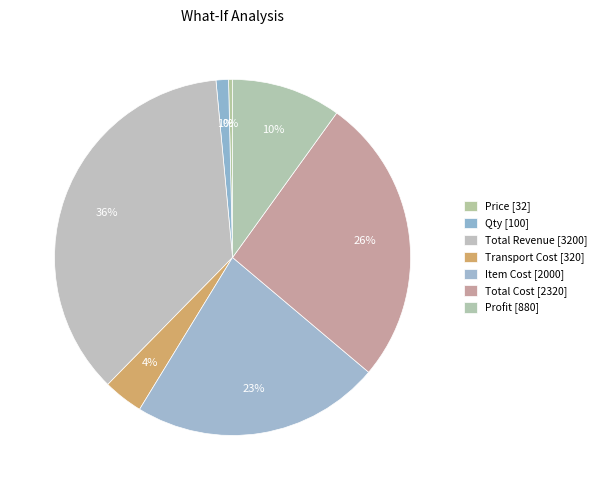

What is the largest slice in the pie chart?

Total Revenue